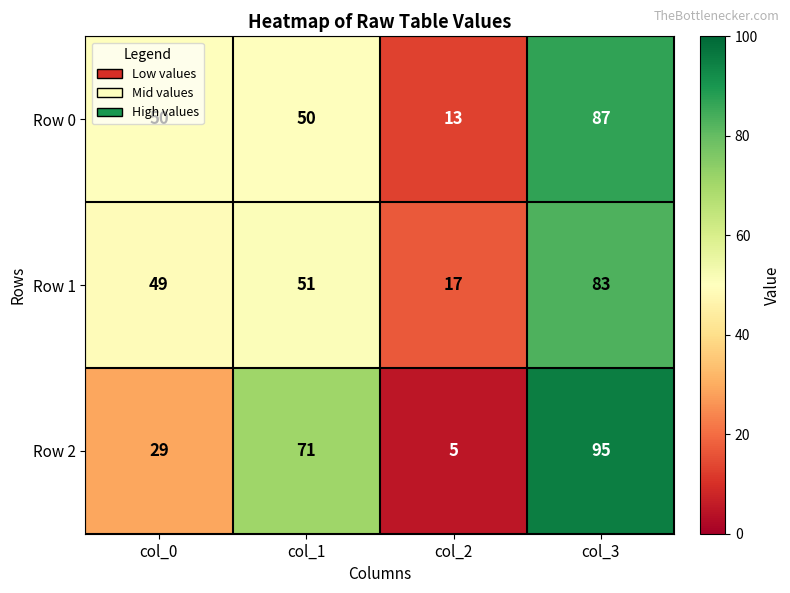

What is the total value across all series at col_1?

172